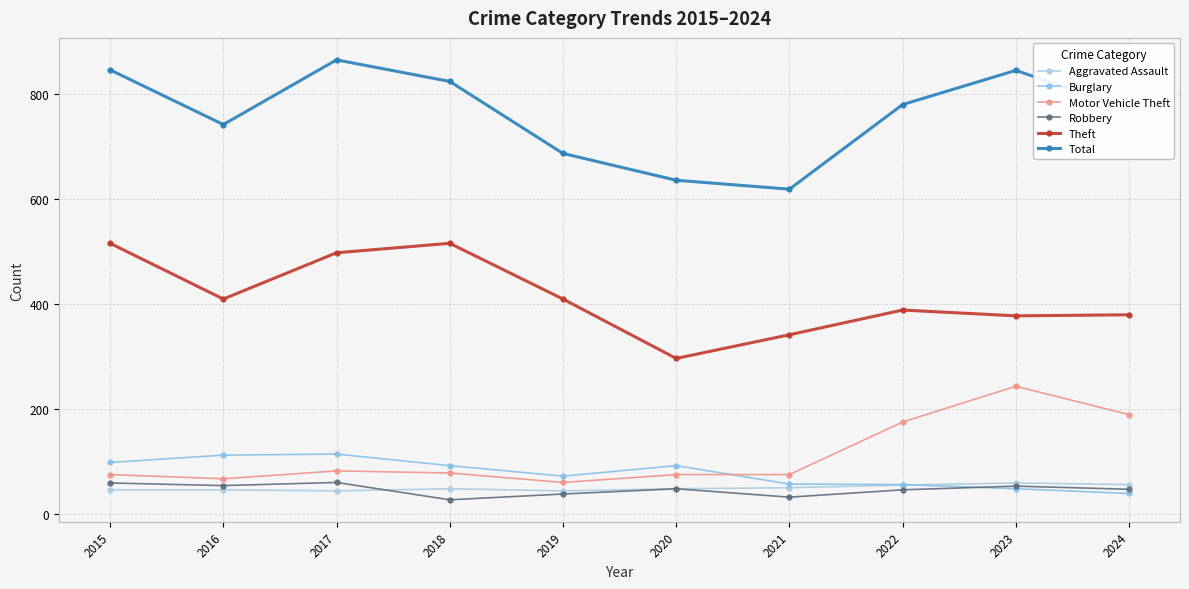

What is the maximum value shown in the chart?

864